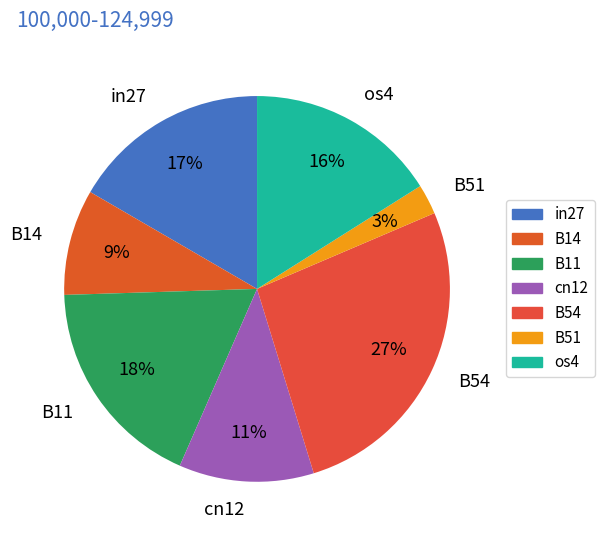

Do B11 and B54 together represent more than half of the pie?

No